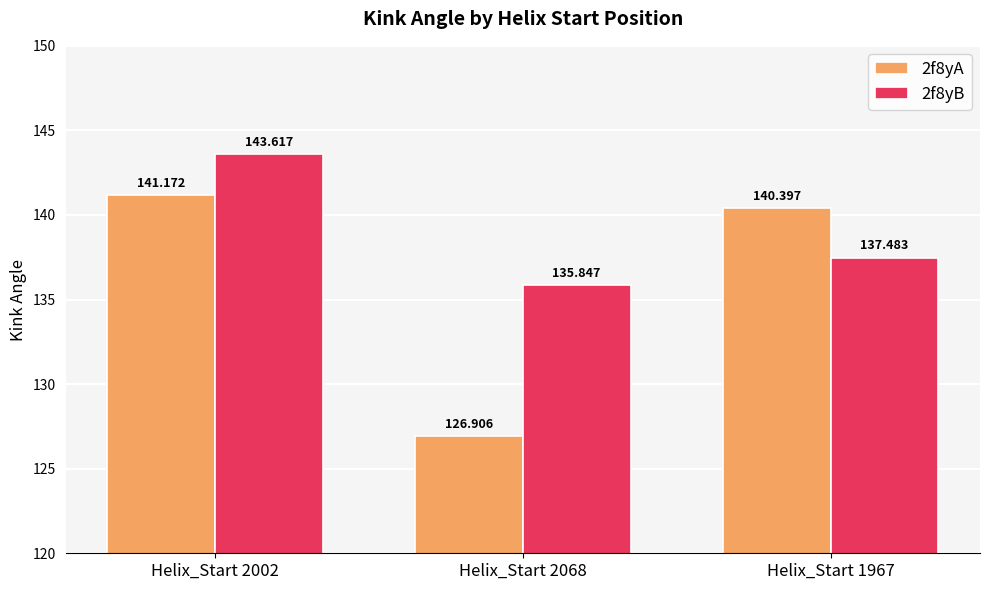

Reading right to left, list all the values displayed in this chart.

2f8yA: 140.4	126.9	141.2
2f8yB: 137.5	135.8	143.6